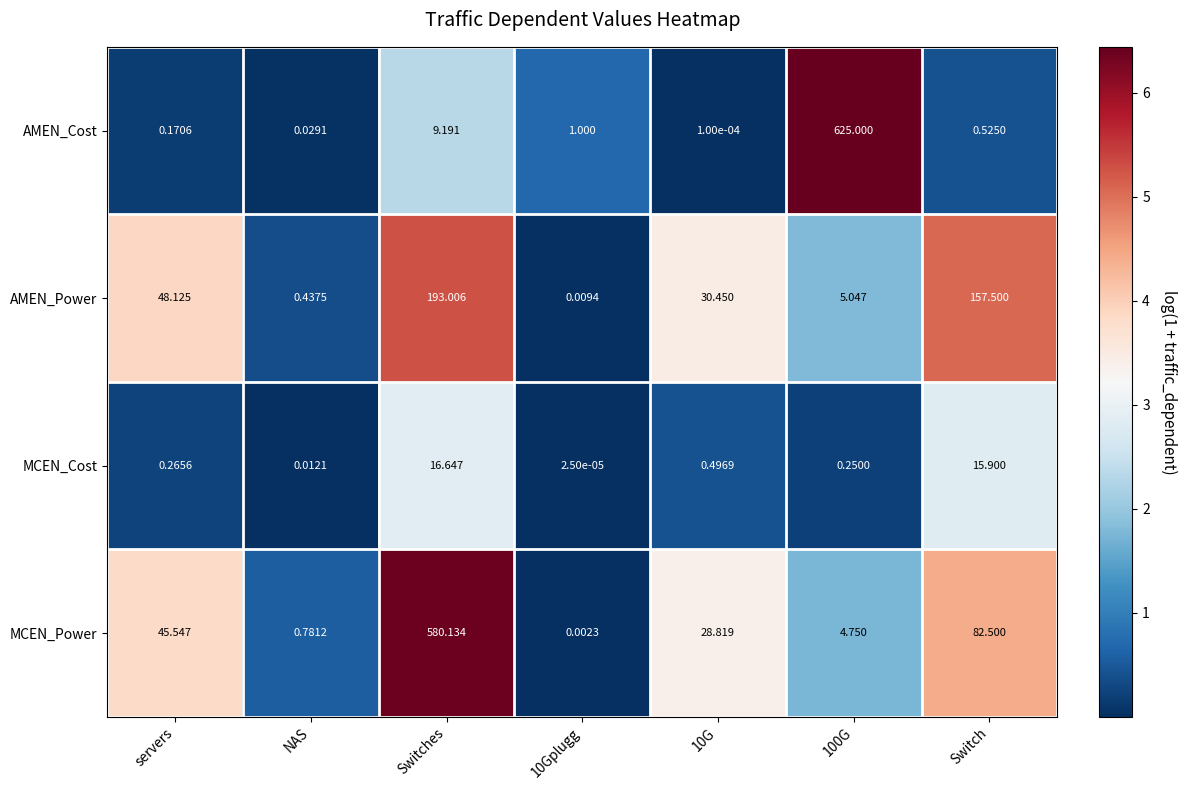

Which label corresponds to the smallest value in the chart?

10Gplugg